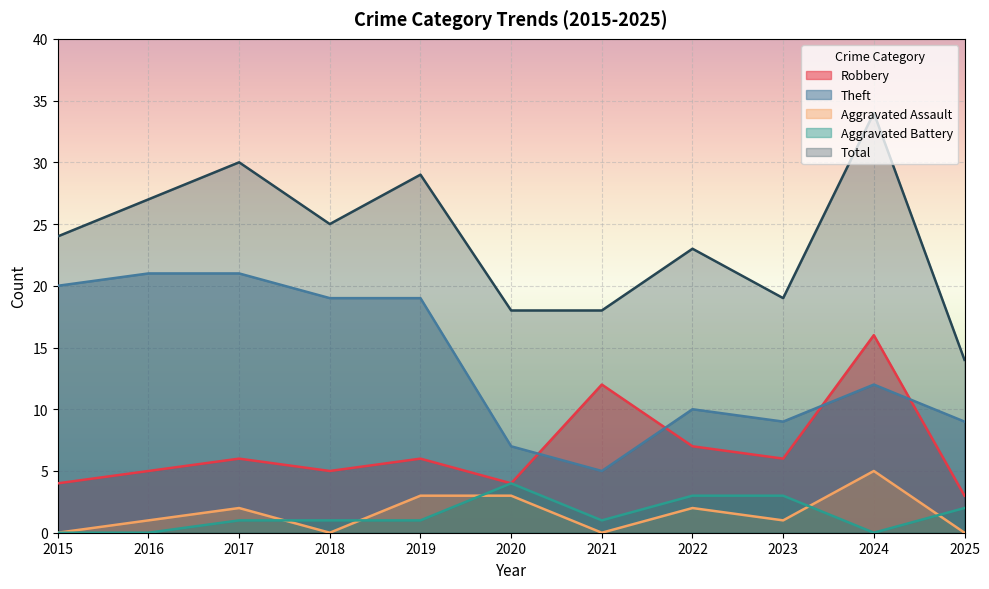

What is the greatest value displayed?

34